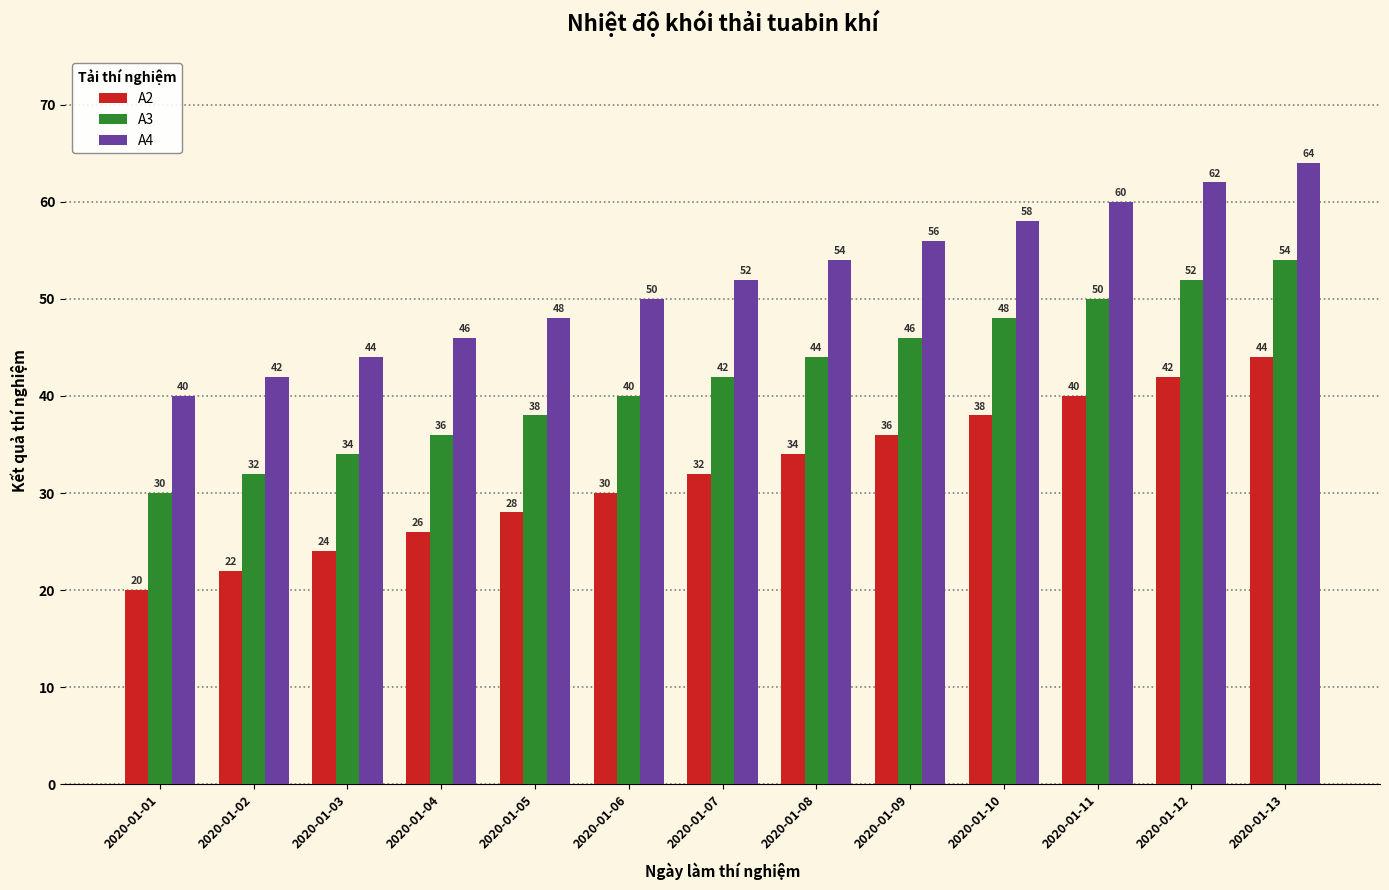

Rank the categories by A4 value from lowest to highest.

2020-01-01, 2020-01-02, 2020-01-03, 2020-01-04, 2020-01-05, 2020-01-06, 2020-01-07, 2020-01-08, 2020-01-09, 2020-01-10, 2020-01-11, 2020-01-12, 2020-01-13